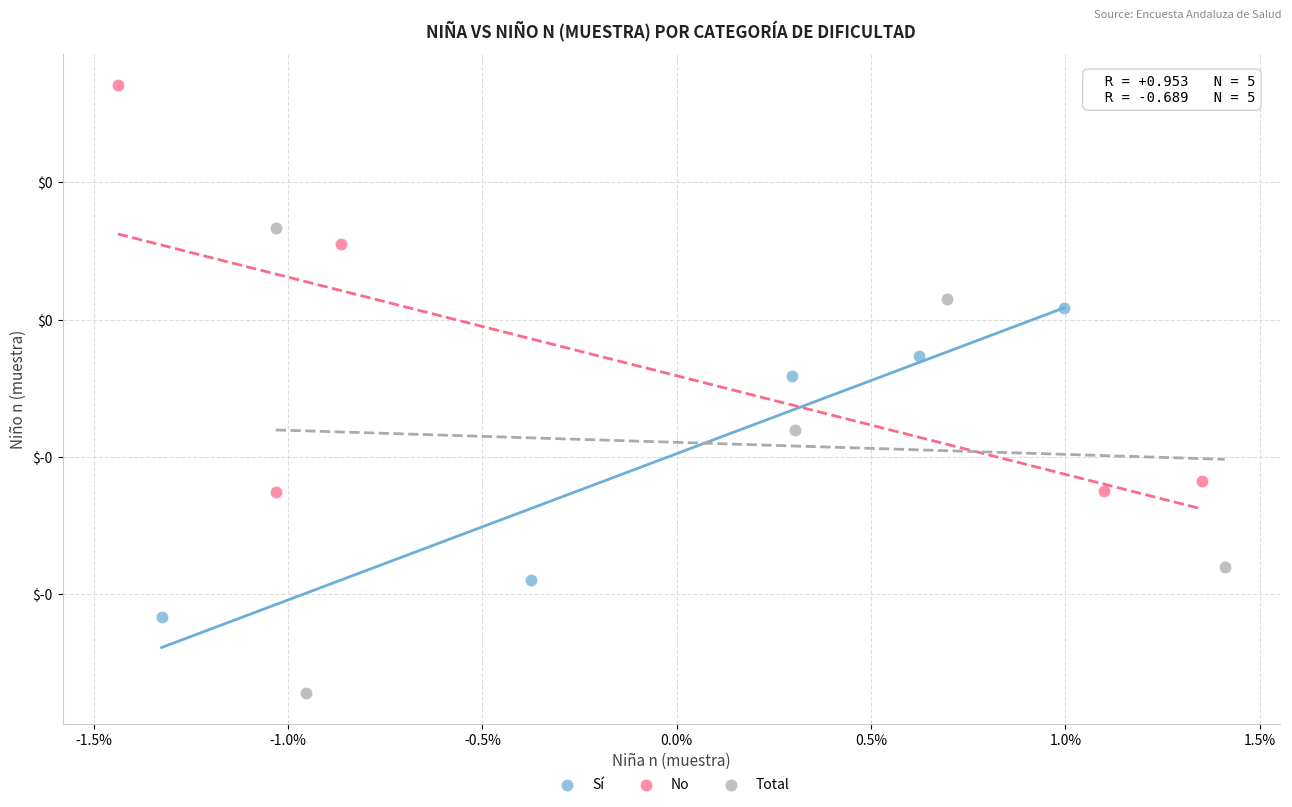

Which series has the widest spread of Y values?

Total